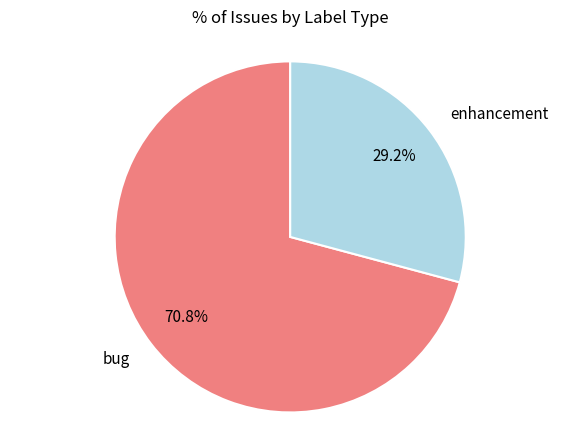

To the nearest percent, what percentage of the pie is bug?

71%